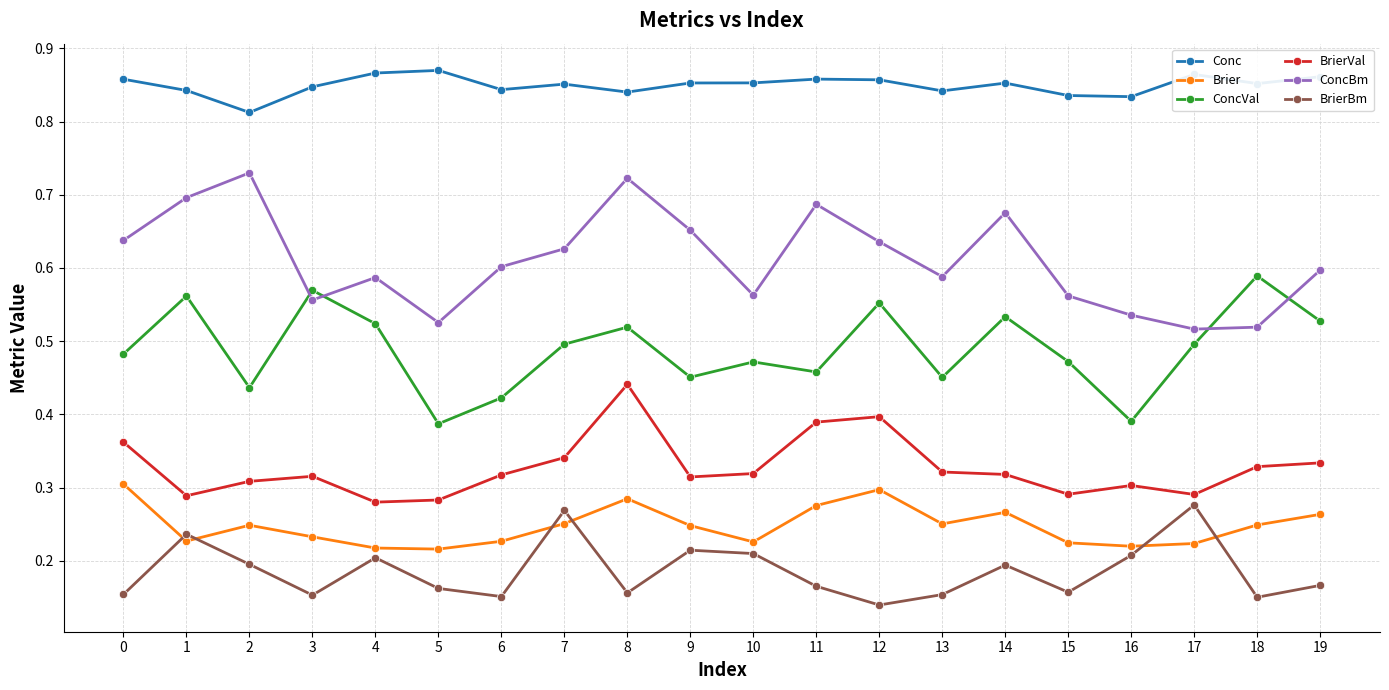

At 6, list the series in order from smallest to largest.

BrierBm, Brier, BrierVal, ConcVal, ConcBm, Conc